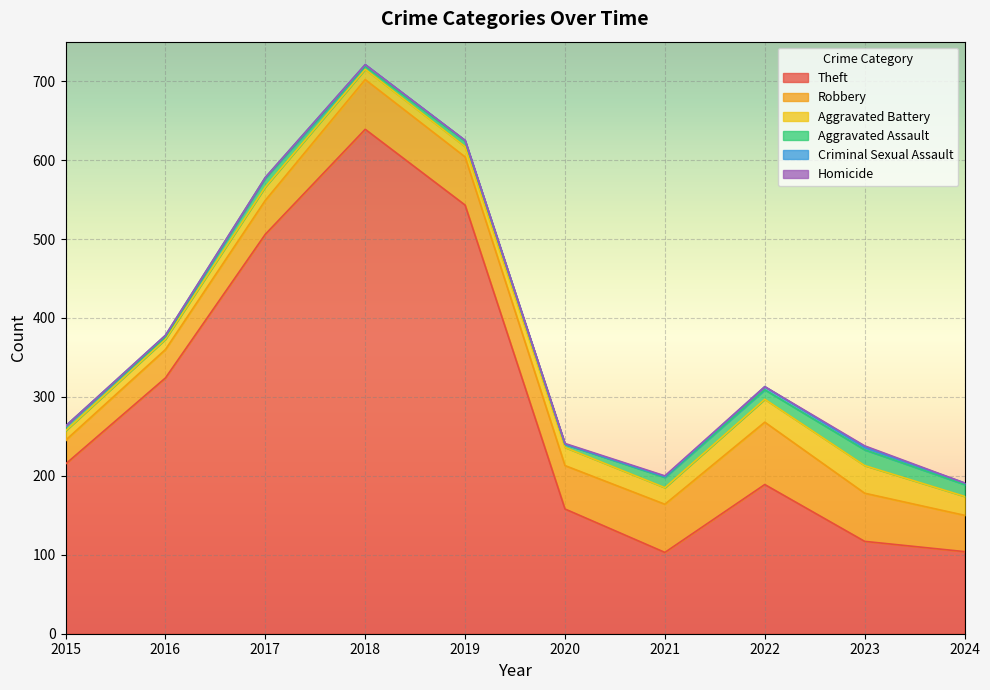

What is the value of the Aggravated Assault point at the 6th from the left?

4